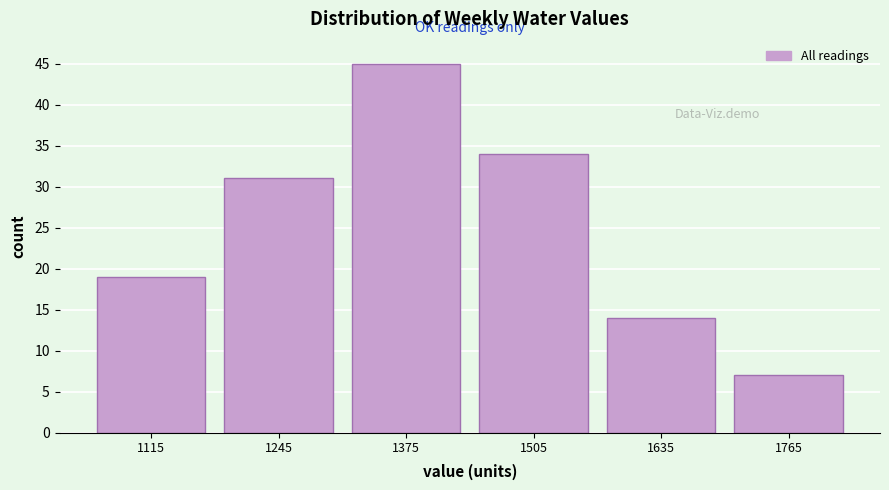

Reading left to right, list every bar in this chart as the range it spans on the x-axis followed by its height. Neither the bar edges nor the heights are printed on the chart, so give them approximately, as read against the axes.

1050 to 1180: 19
1180 to 1310: 31
1310 to 1440: 45
1440 to 1570: 34
1570 to 1700: 14
1700 to 1830: 7